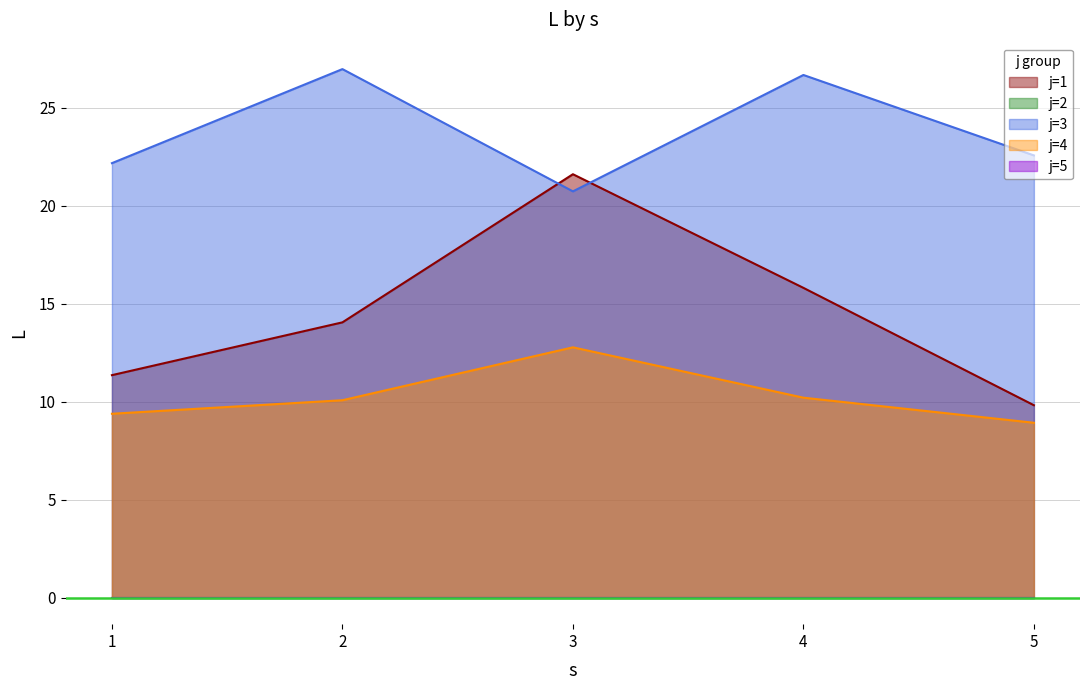

Where is j=1 nearest to the value 15?

4